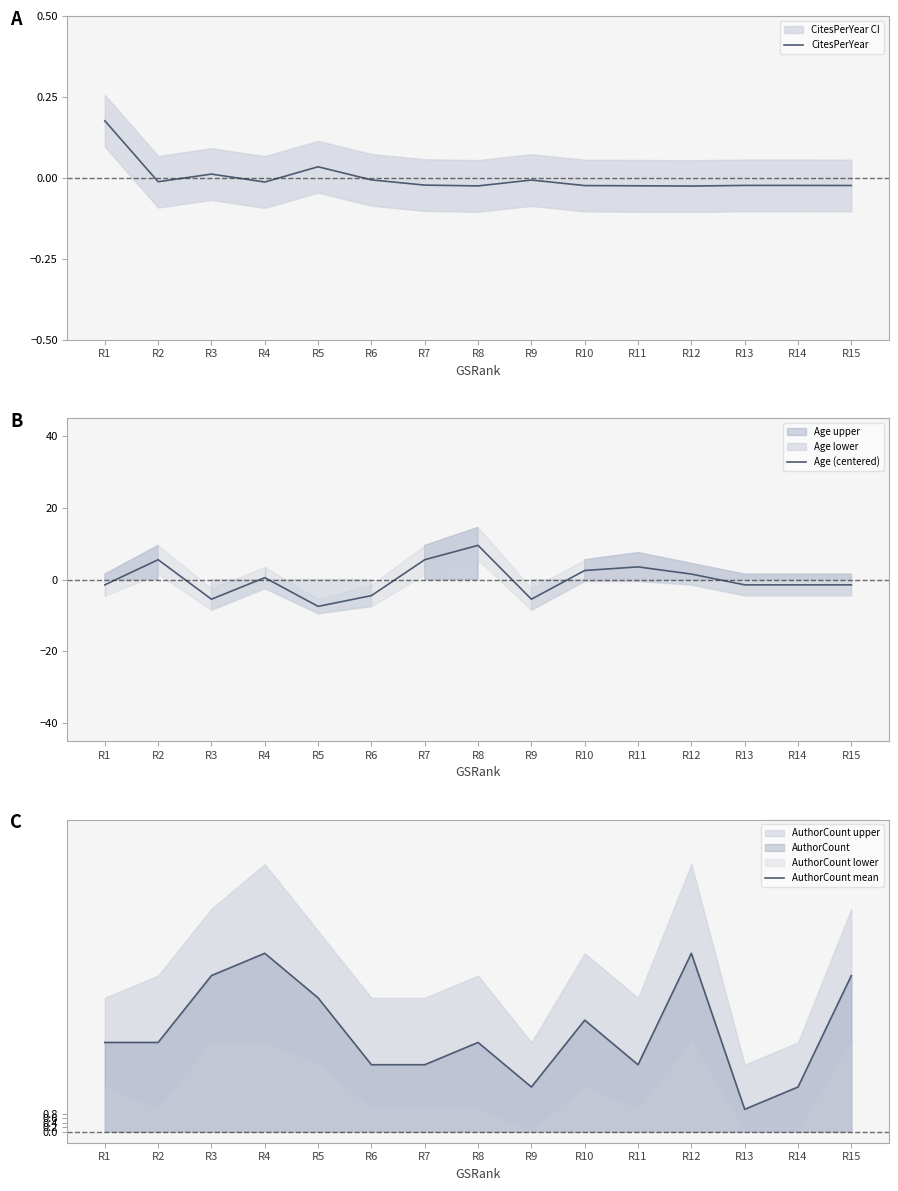

What is the value of the Age (centered) point at the 14th from the left?

-1.5